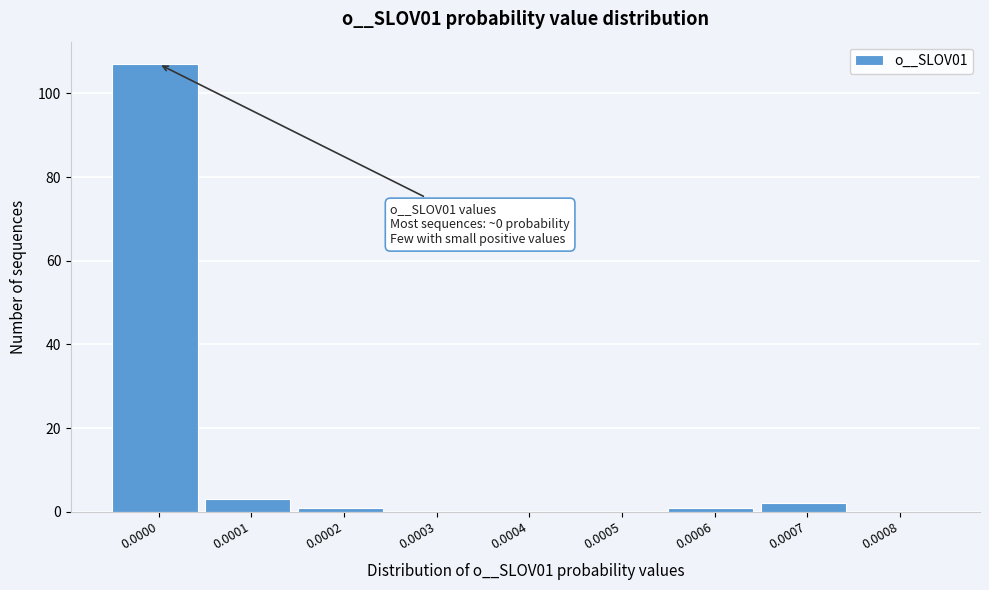

Reading right to left, transcribe all the data shown in this chart.

0.0008=0	0.0007=2	0.0006=1	0.0005=0	0.0004=0	0.0003=0	0.0002=1	0.0001=3	0.0000=107